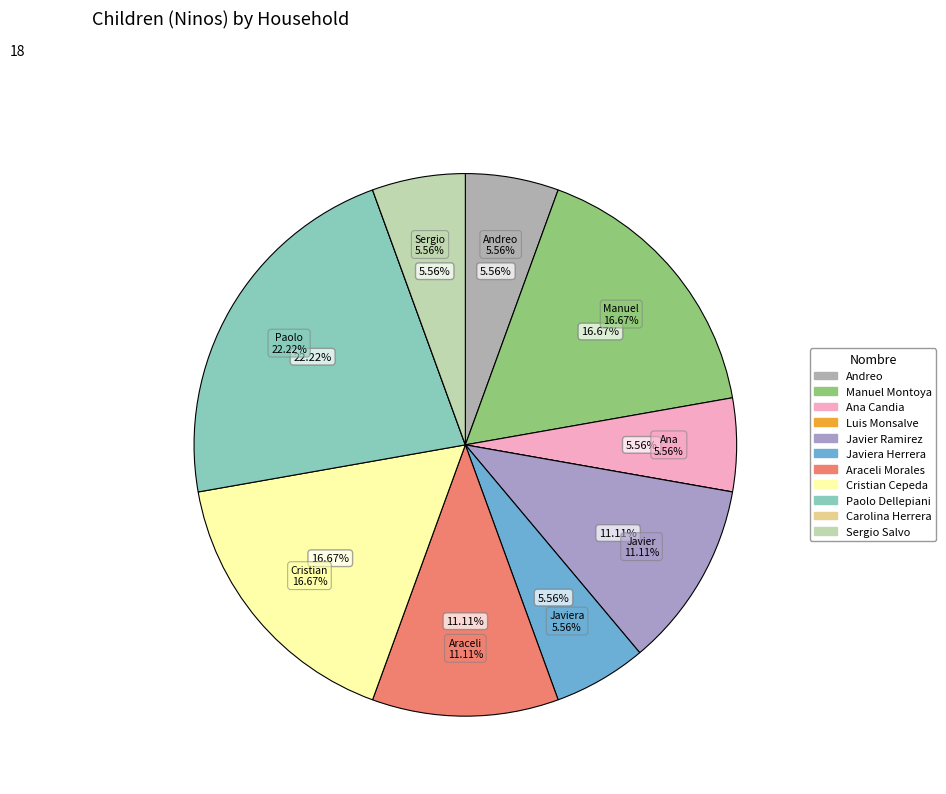

True or false: Luis Monsalve accounts for 0% of the total.

True